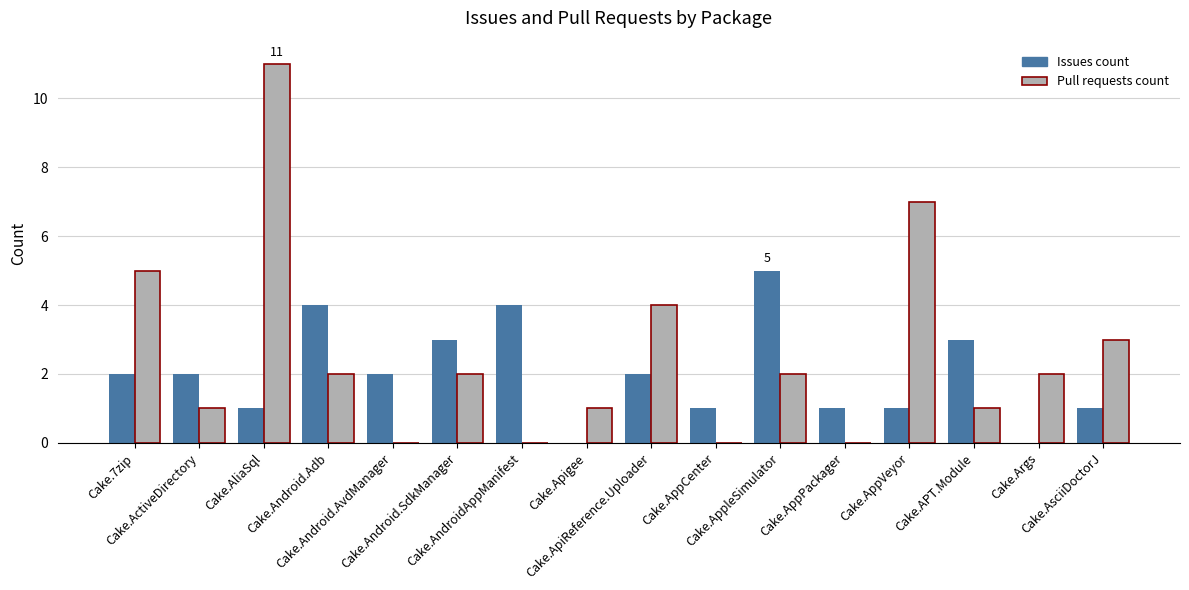

Reading left to right, extract all data points from this chart.

Issues count: 2	2	1	4	2	3	4	0	2	1	5	1	1	3	0	1
Pull requests count: 5	1	11	2	0	2	0	1	4	0	2	0	7	1	2	3